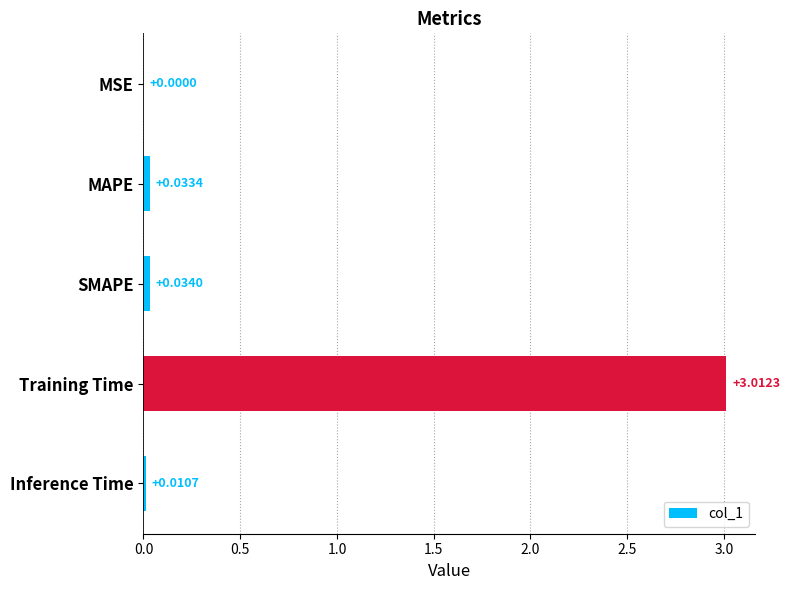

Where is the data nearest to the value 1?

SMAPE